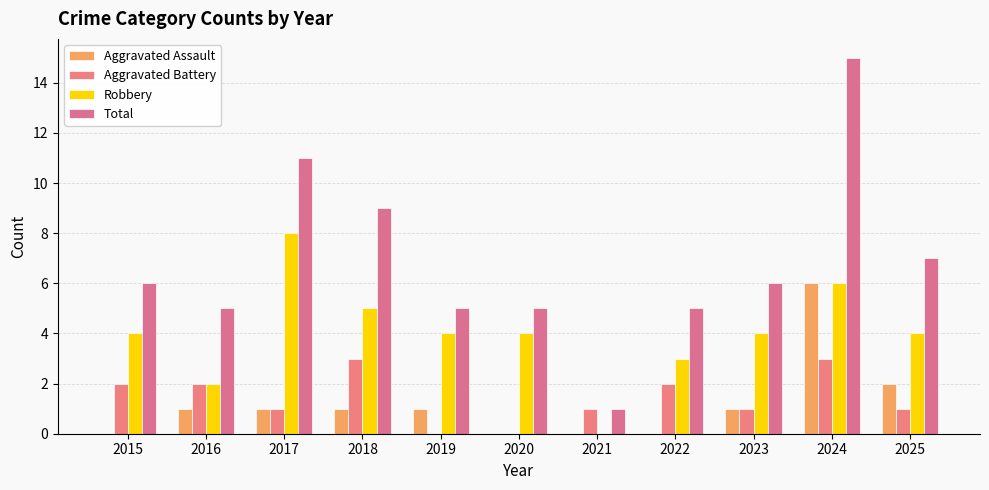

At which label does Aggravated Battery first exceed 1?

2015